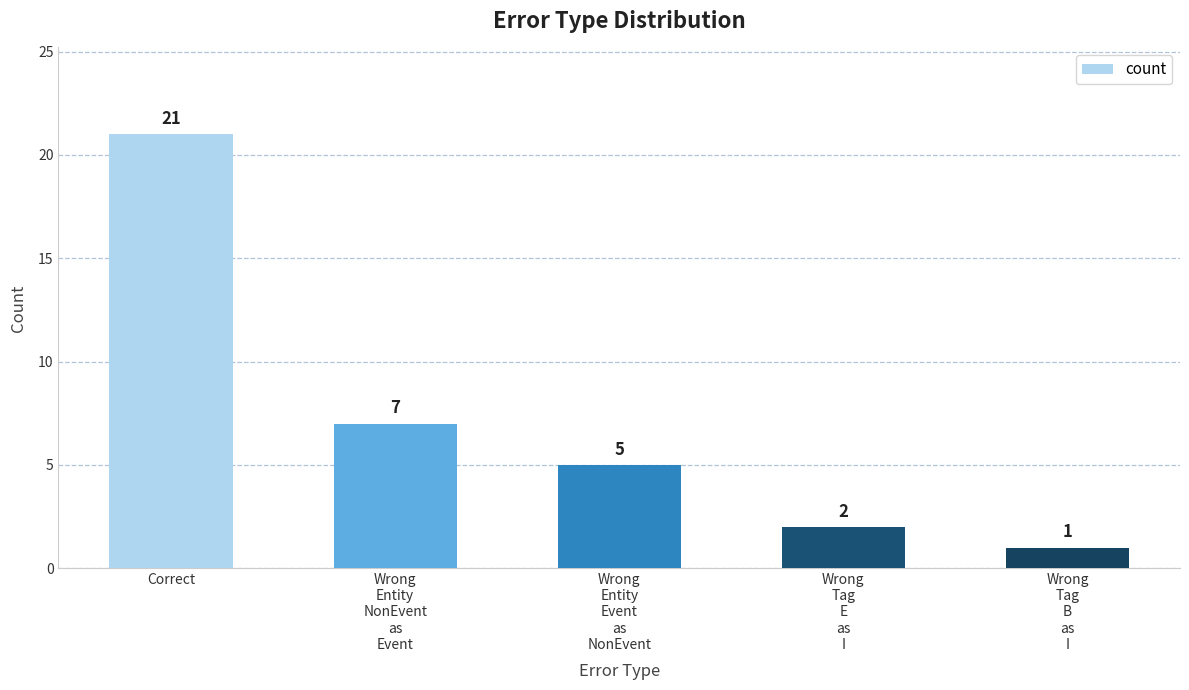

Reading left to right, list all the values displayed in this chart.

21	7	5	2	1